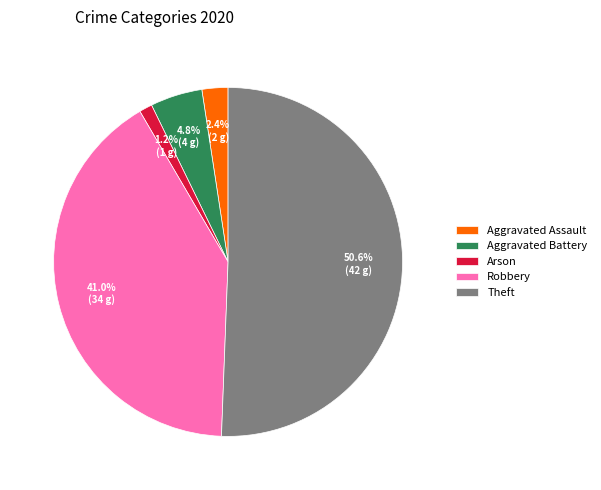

The Aggravated Assault slice represents 2% of the pie. True or false?

True